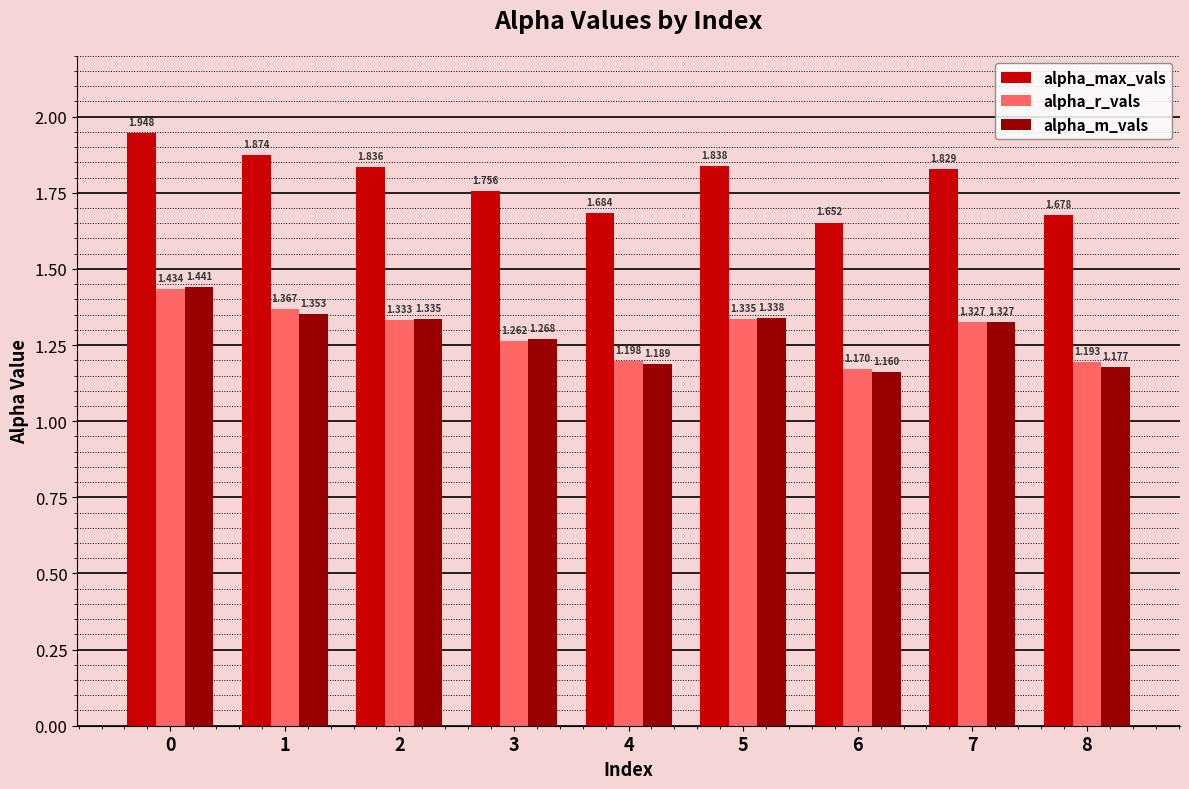

Where is alpha_max_vals nearest to the value 1?

6